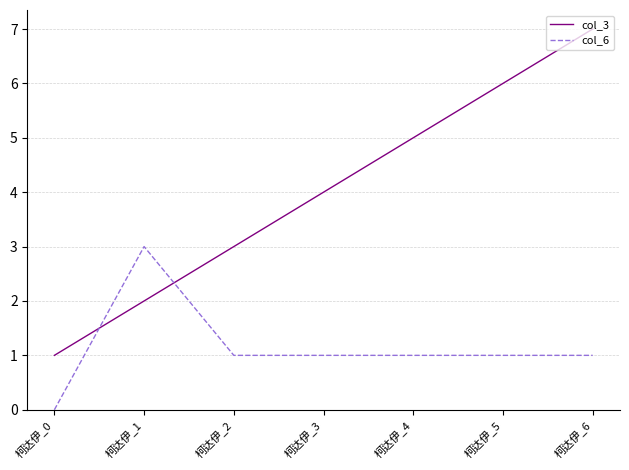

Reading right to left, transcribe all the data shown in this chart.

col_3: 柯达伊_6=7	柯达伊_5=6	柯达伊_4=5	柯达伊_3=4	柯达伊_2=3	柯达伊_1=2	柯达伊_0=1
col_6: 柯达伊_6=1	柯达伊_5=1	柯达伊_4=1	柯达伊_3=1	柯达伊_2=1	柯达伊_1=3	柯达伊_0=0